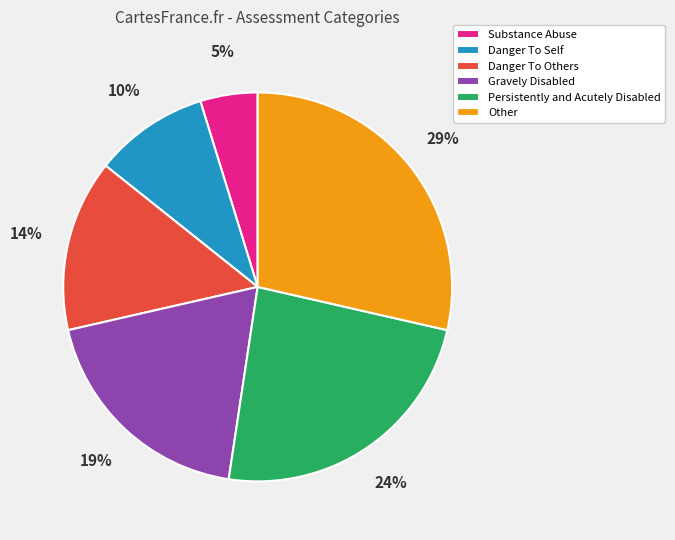

How many slices are in this pie chart?

6